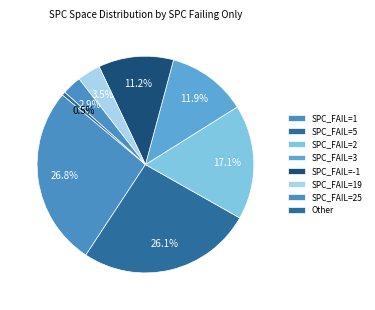

Is there any slice that represents more than half of the pie?

No